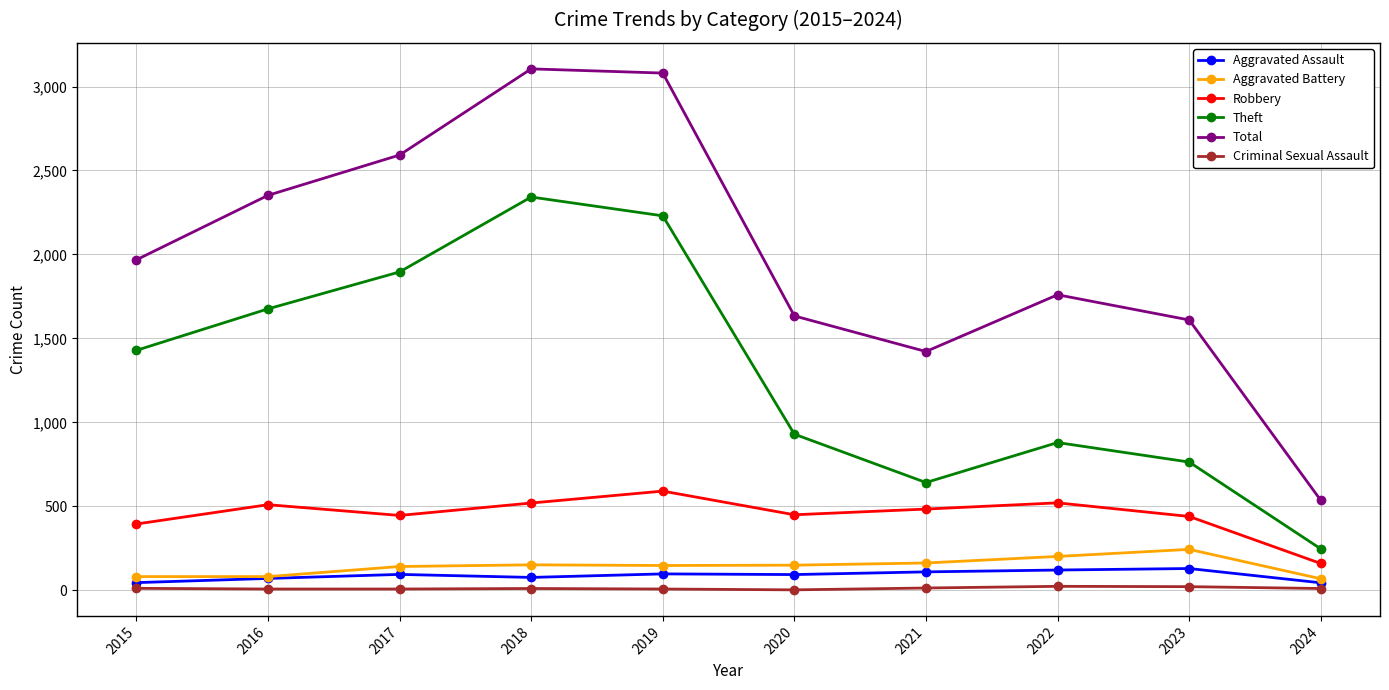

What is the sum of the Aggravated Battery values at 2020 and 2021?

313